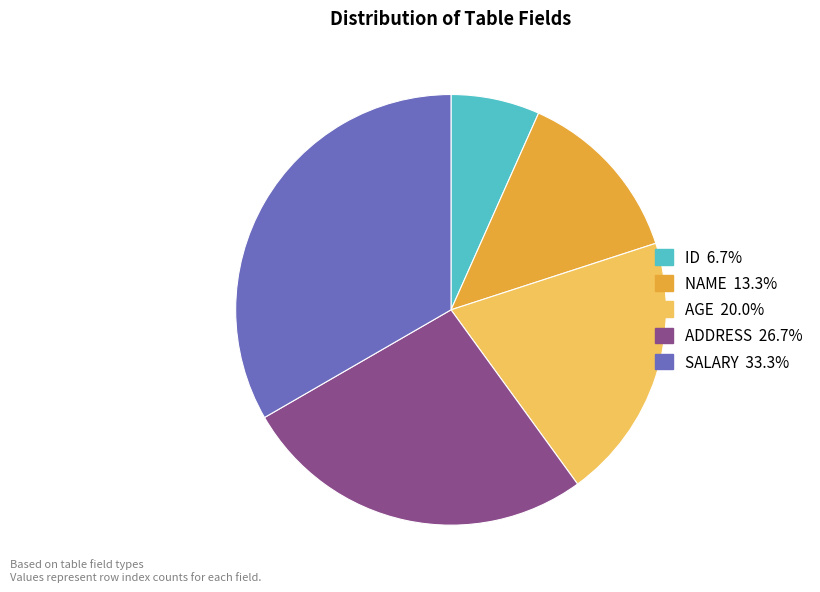

Between ADDRESS and AGE, which is larger?

ADDRESS